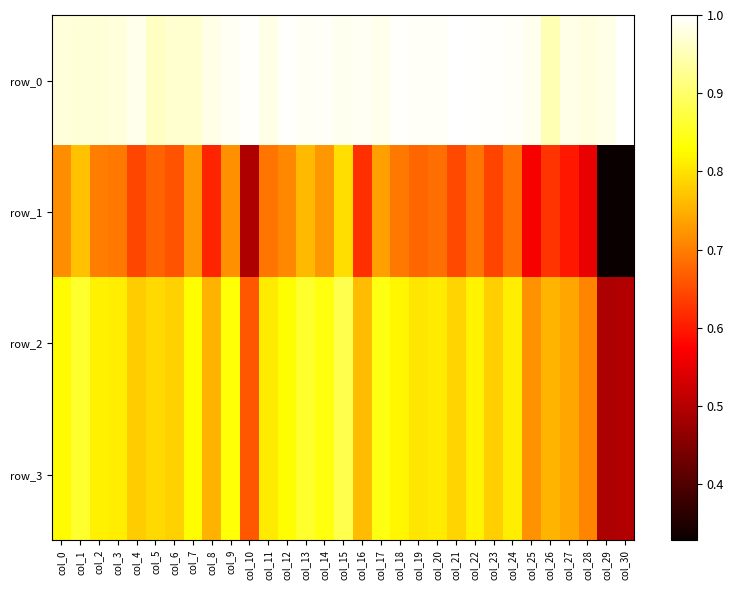

Rank the series by their maximum value, from lowest to highest.

row_1, row_2, row_3, row_0